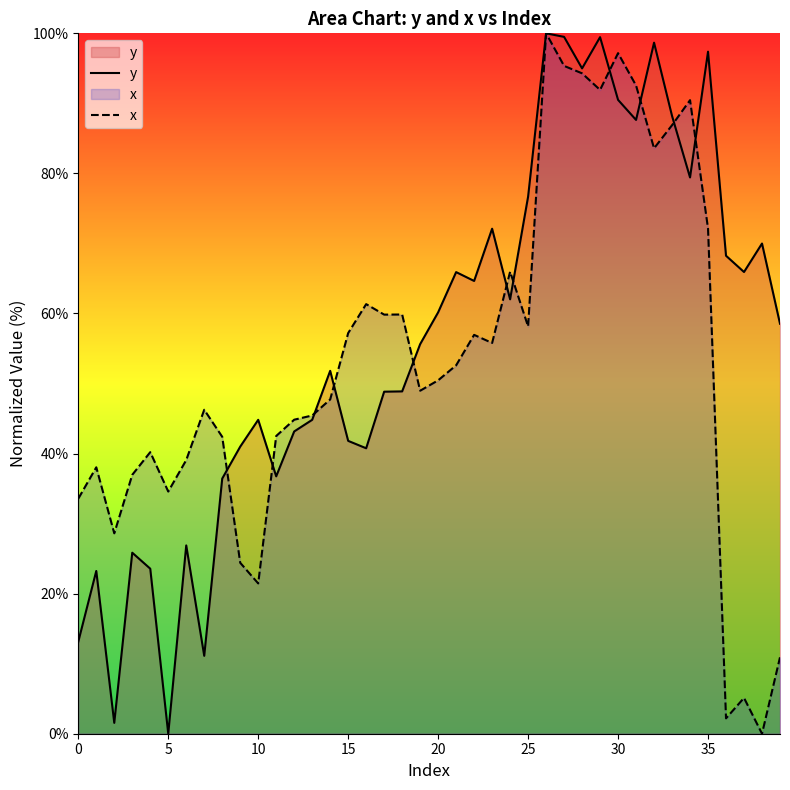

Rank the series at 10 from lowest to highest value.

x, y